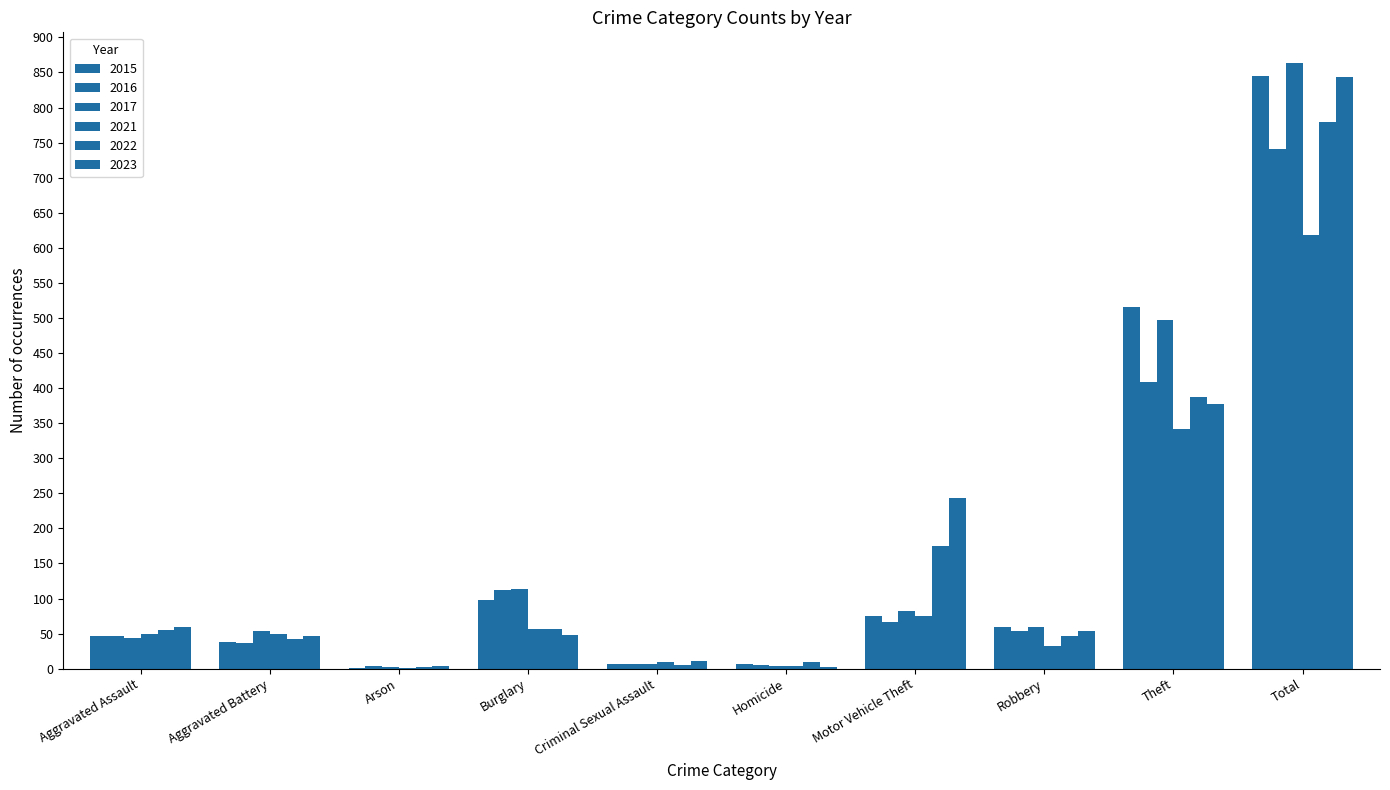

How many groups of bars are there?

10